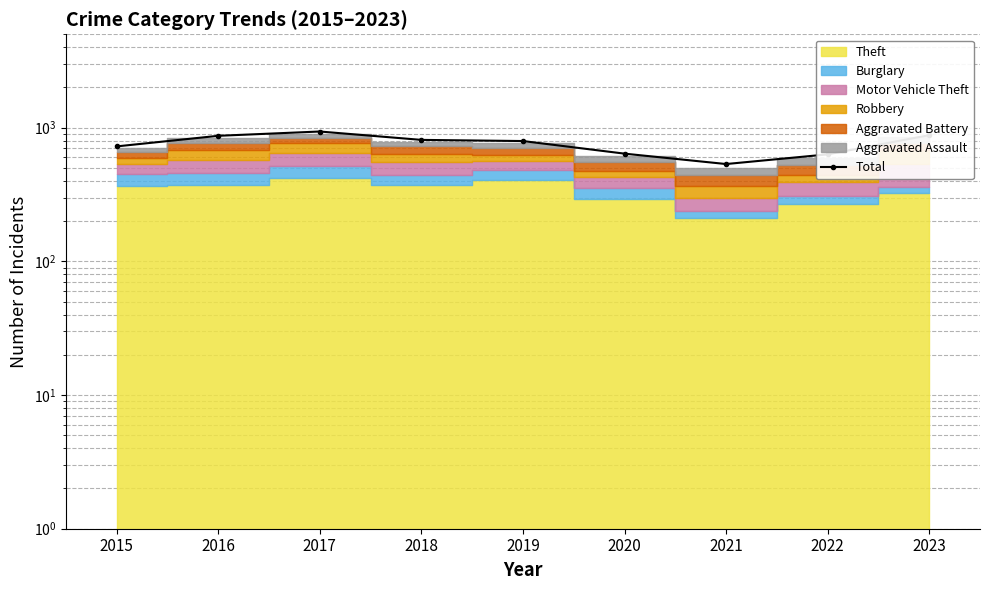

How many lines are shown in the chart?

1